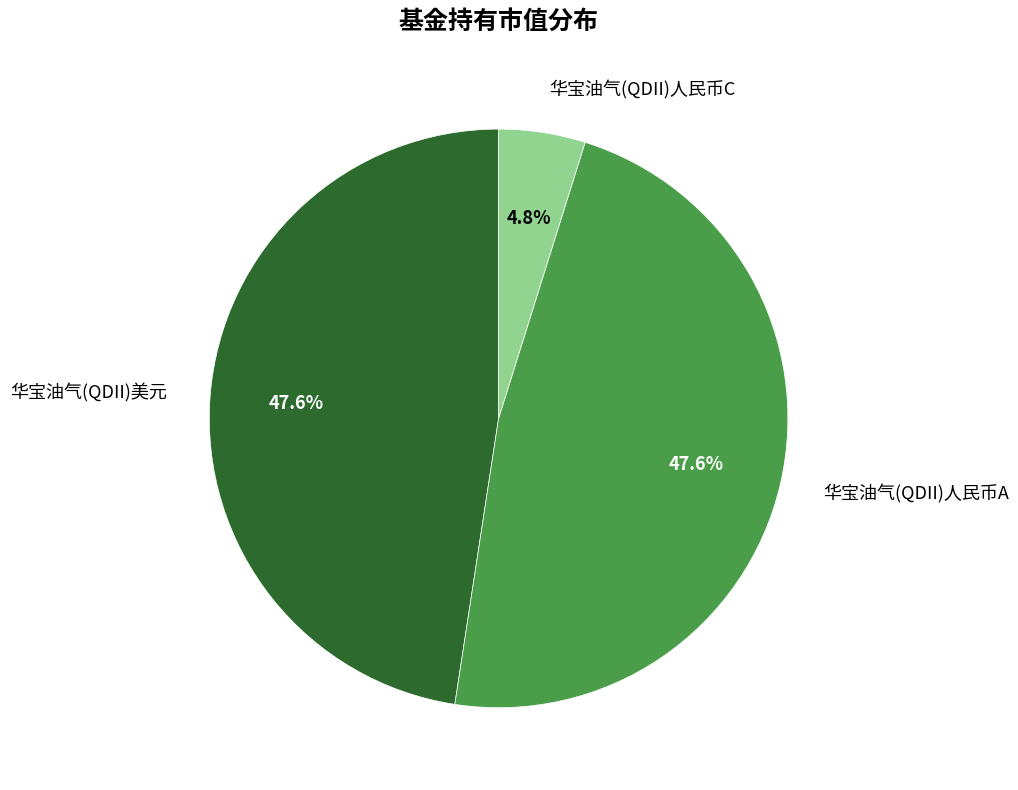

To the nearest percent, what percentage of the pie is 华宝油气(QDII)人民币A?

48%